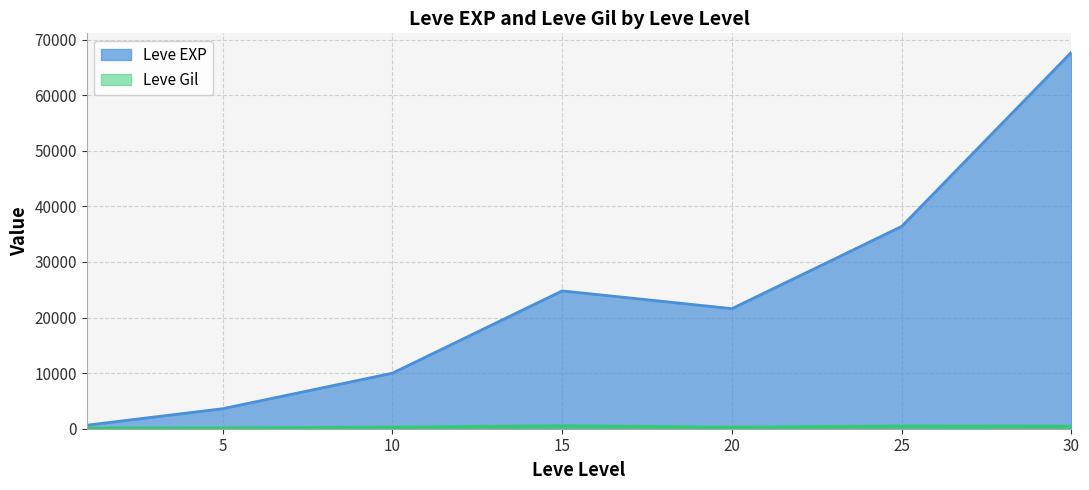

Rank the series by their average value, from highest to lowest.

Leve EXP, Leve Gil